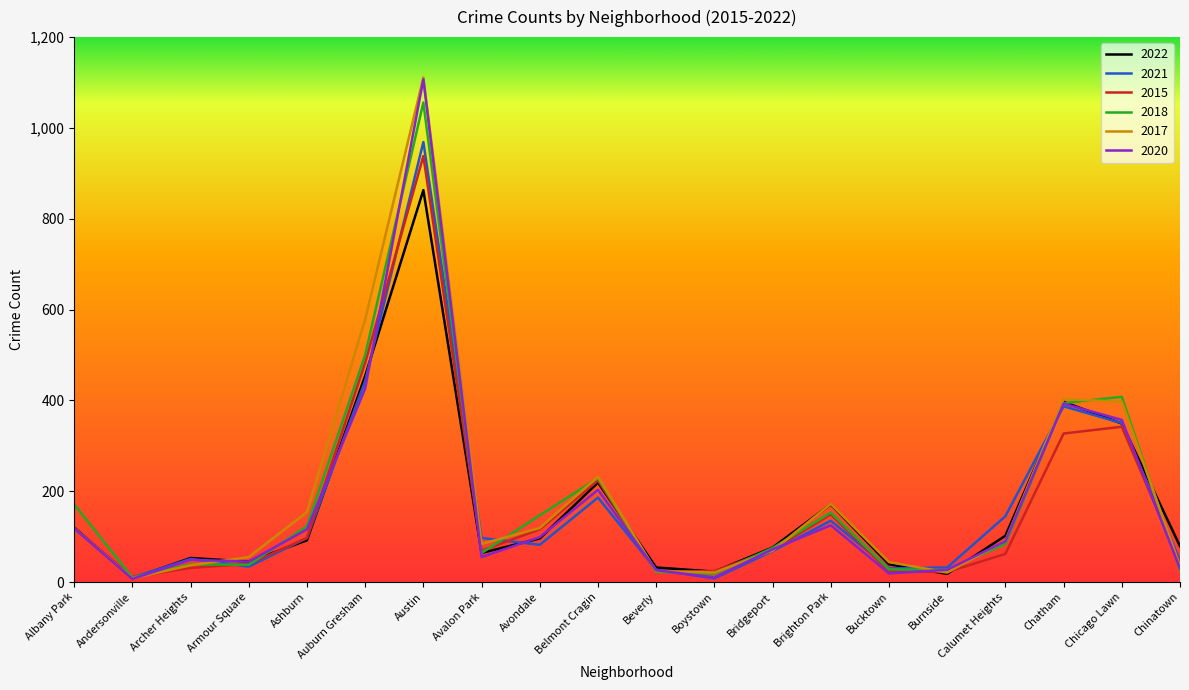

Between Bridgeport and Chinatown, which series saw the biggest shift?

2018